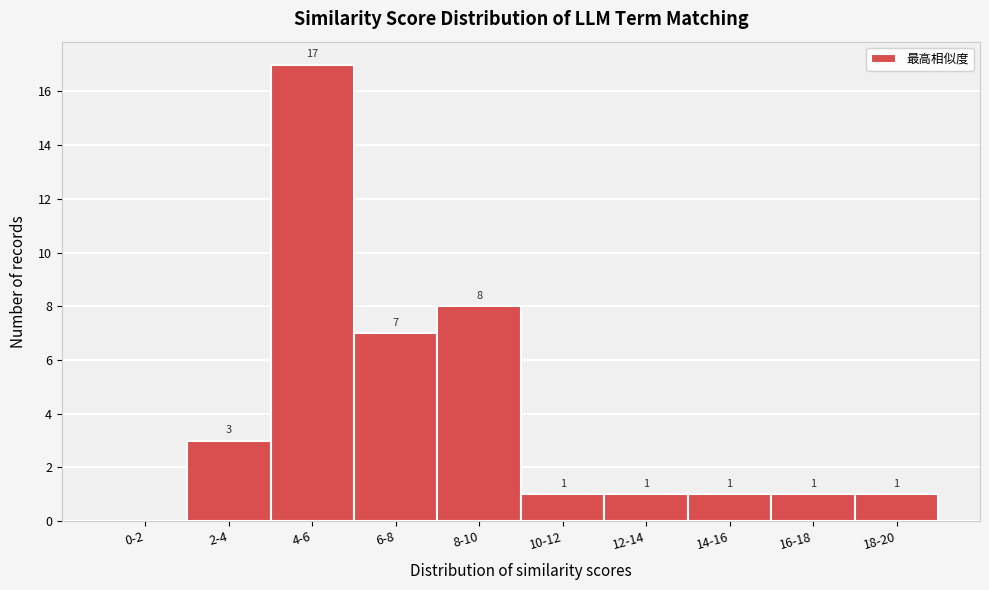

Reading right to left, list all the values displayed in this chart.

18-20=1	16-18=1	14-16=1	12-14=1	10-12=1	8-10=8	6-8=7	4-6=17	2-4=3	0-2=0